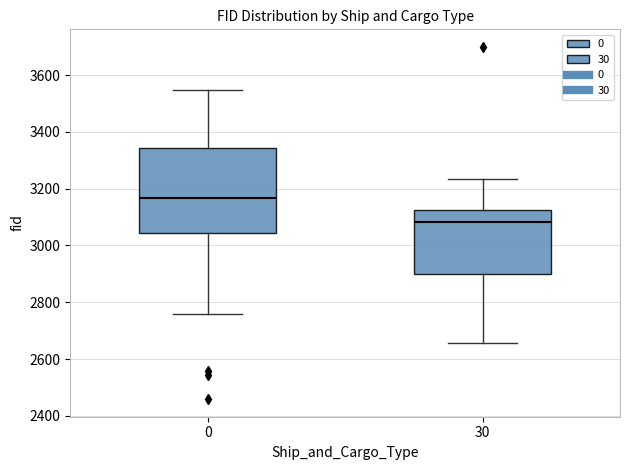

Reading left to right, transcribe this box plot: for each box, give where its median line is, the range the box spans, and where its two whiskers end, as read against the y-axis. The values are not printed on the chart, so give them approximately, as read against the axis.

0: median 3160, box 3040 to 3340, whiskers 2760 to 3540
30: median 3080, box 2900 to 3120, whiskers 2660 to 3240